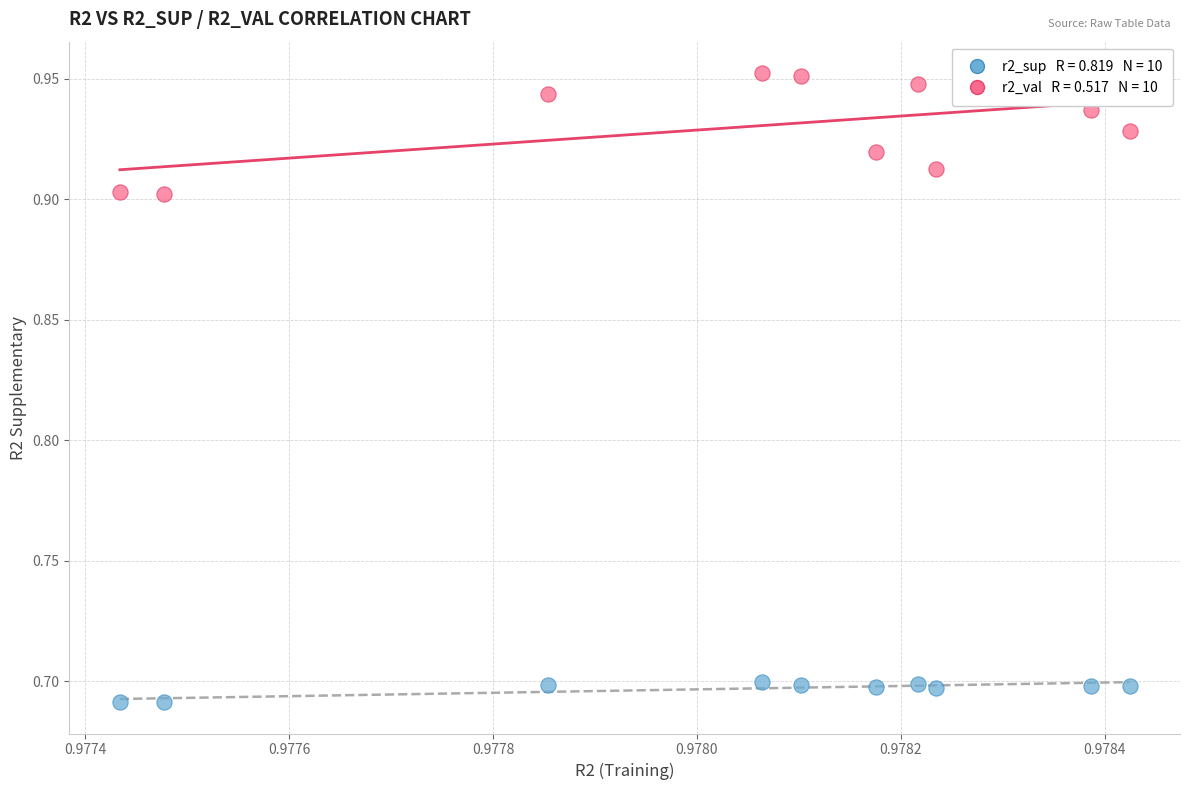

Across all data points, what is the range of Y values (max minus min)?

0.3